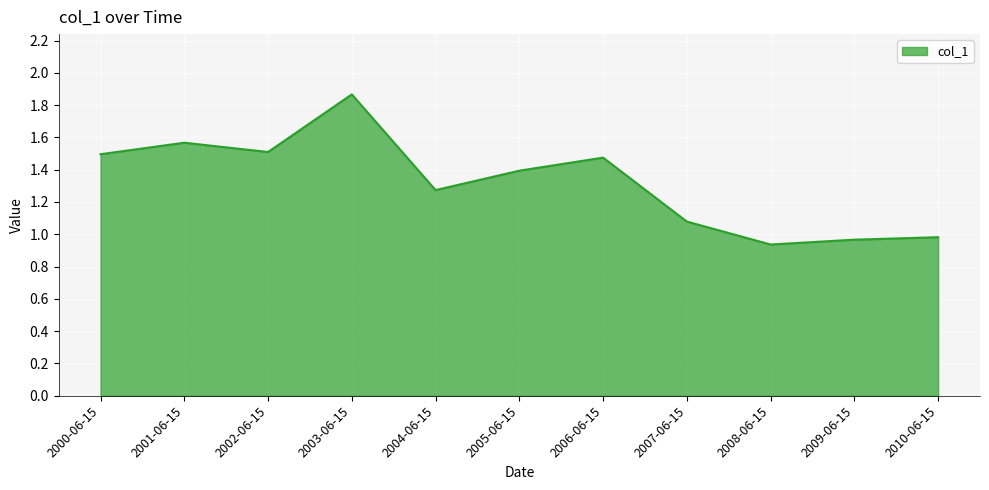

What is the sum of all values?

14.5